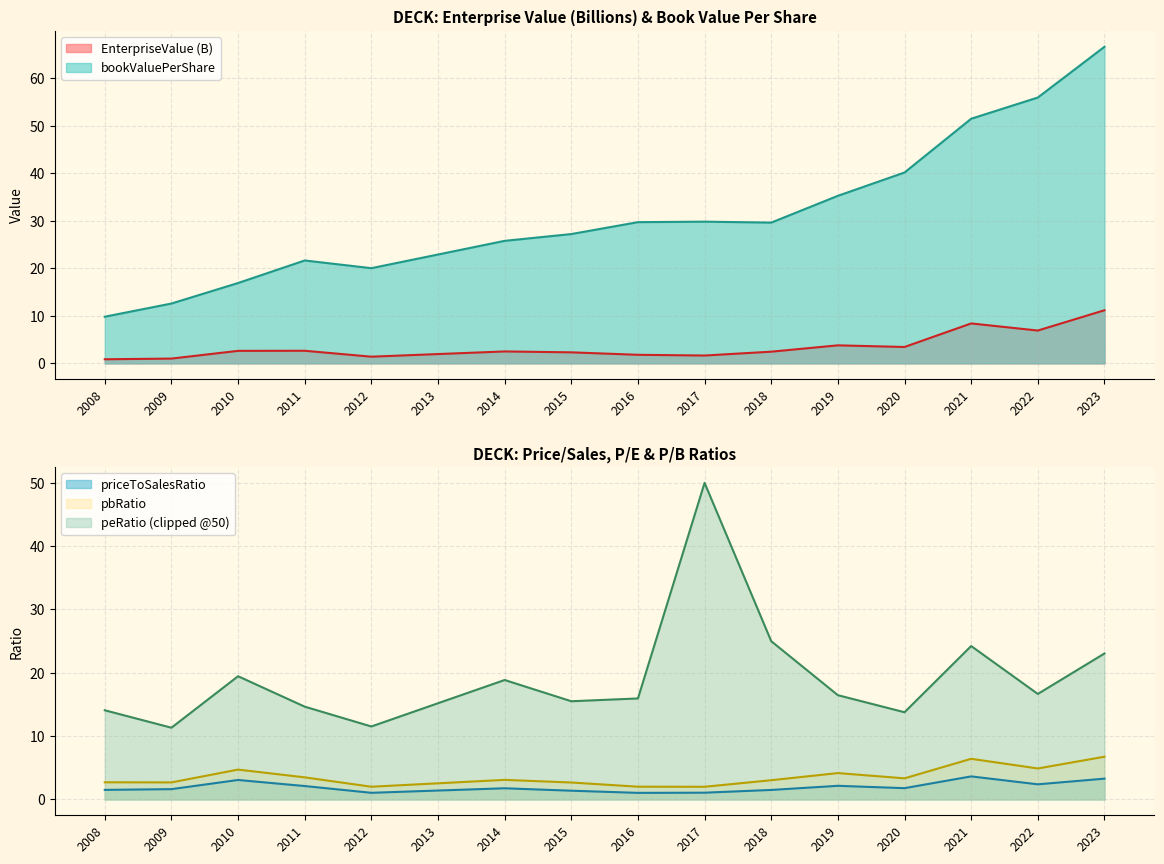

At which label does EnterpriseValue (B) reach its peak?

2023